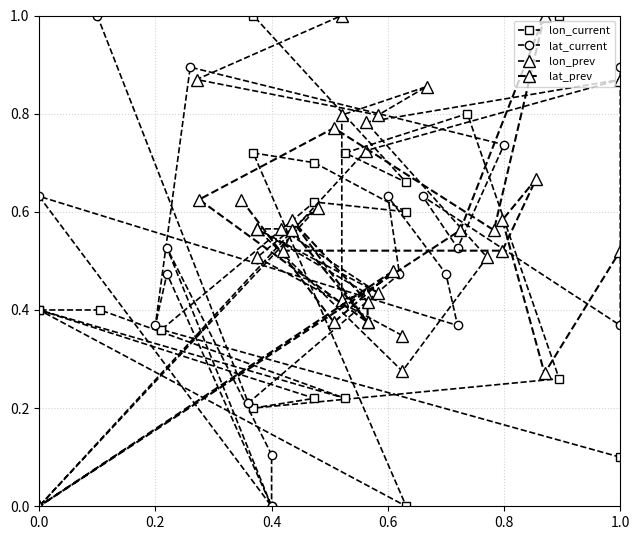

In lat_prev, how many points are lower than both neighbors (excluding endpoints)?

6